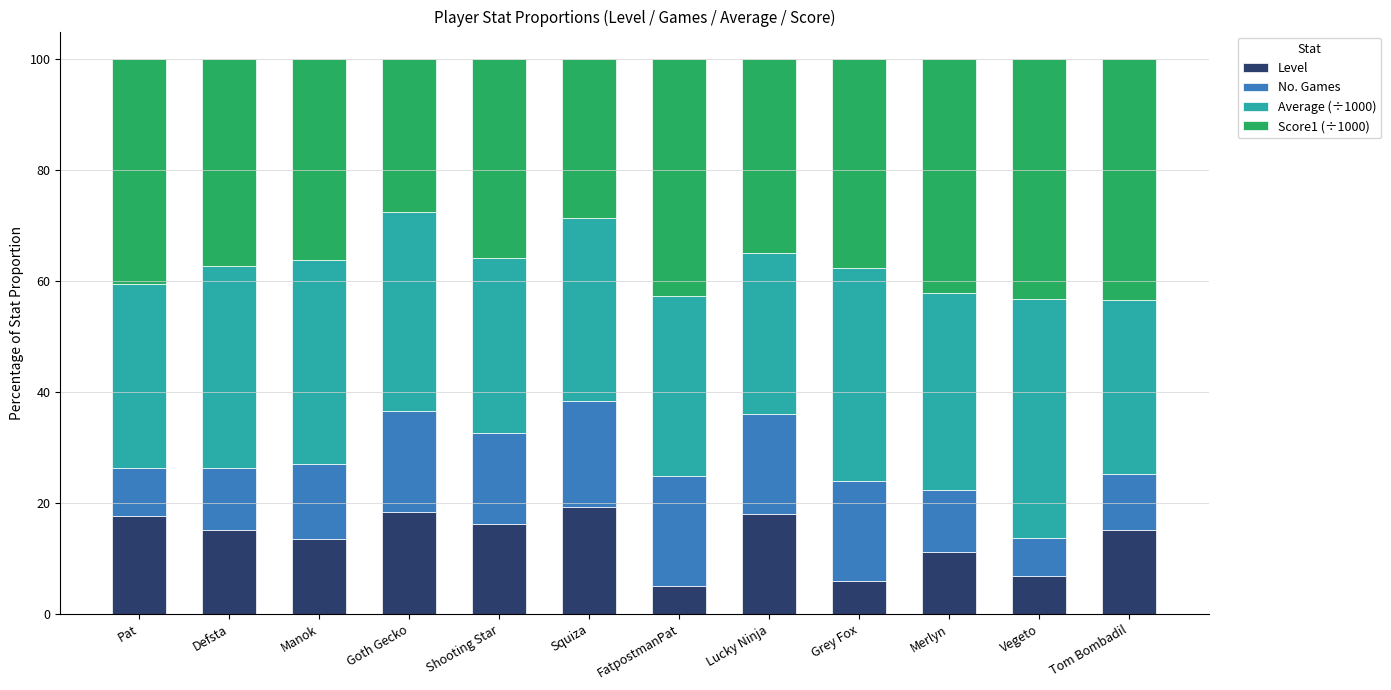

What is the minimum value for Level?

5.0